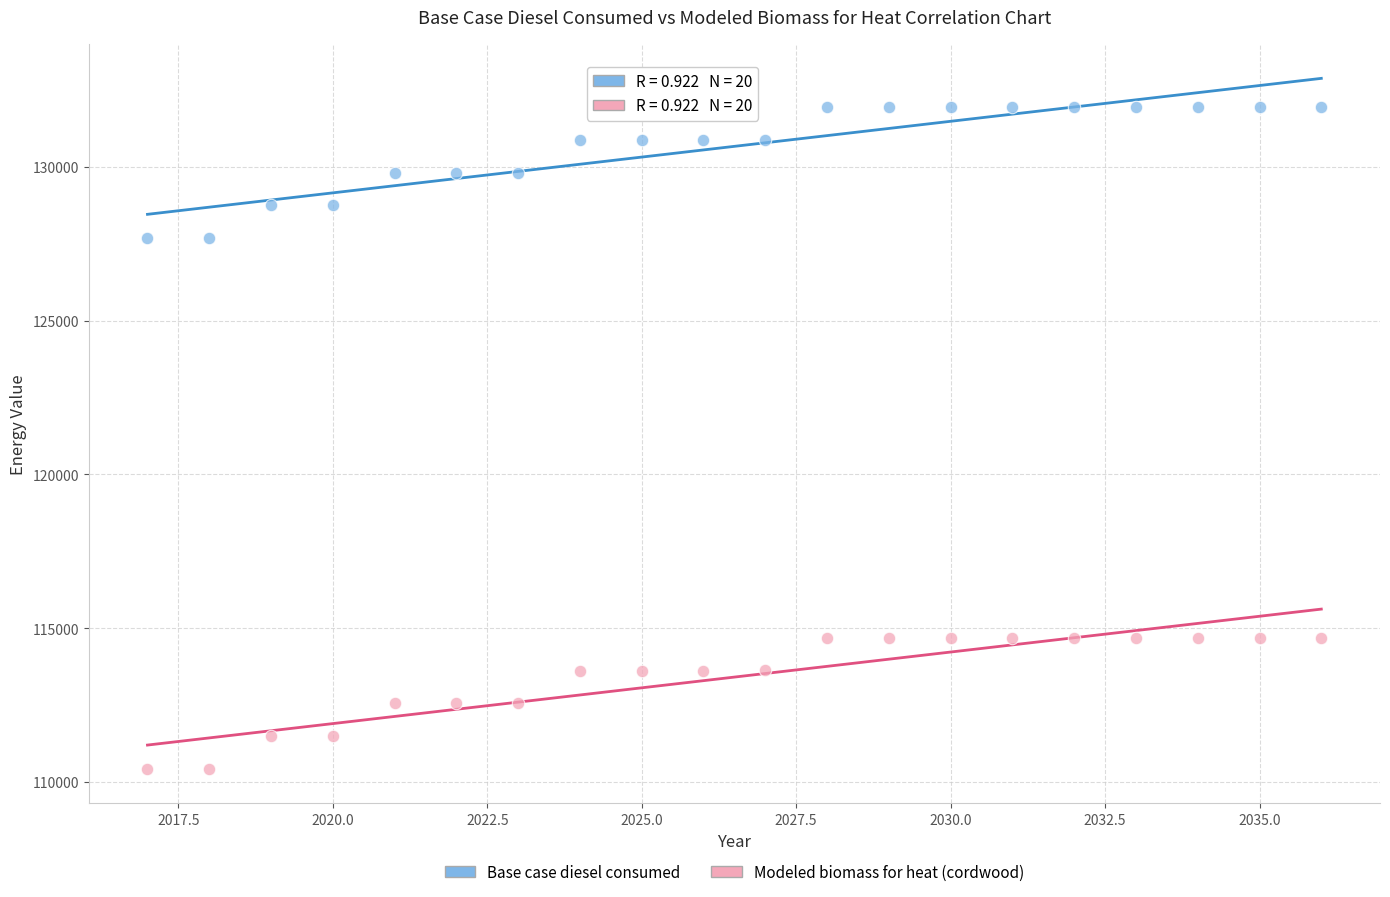

What are all the series names shown in the legend?

Base case diesel consumed, Modeled biomass for heat (cordwood)